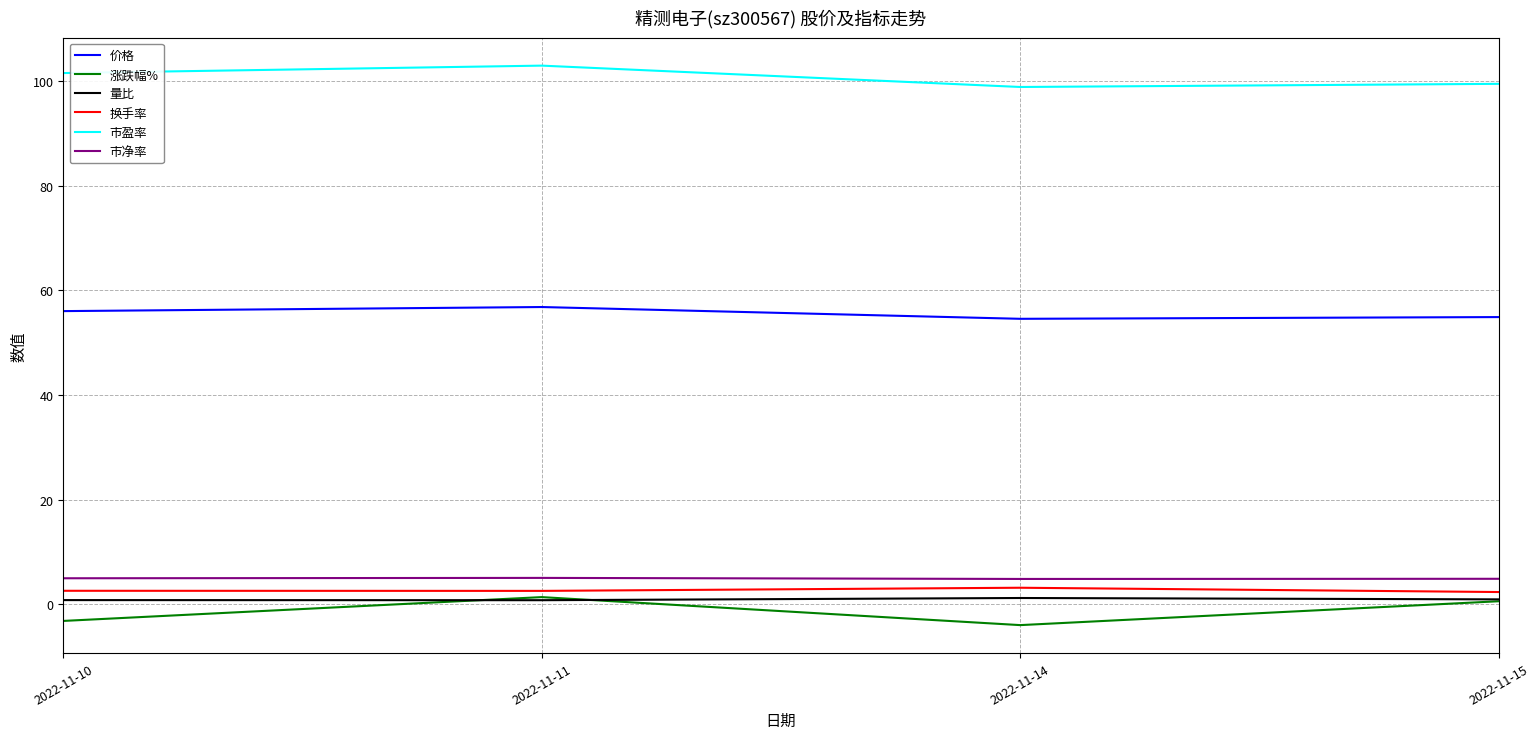

At which category is the sum across all series the highest?

2022-11-11